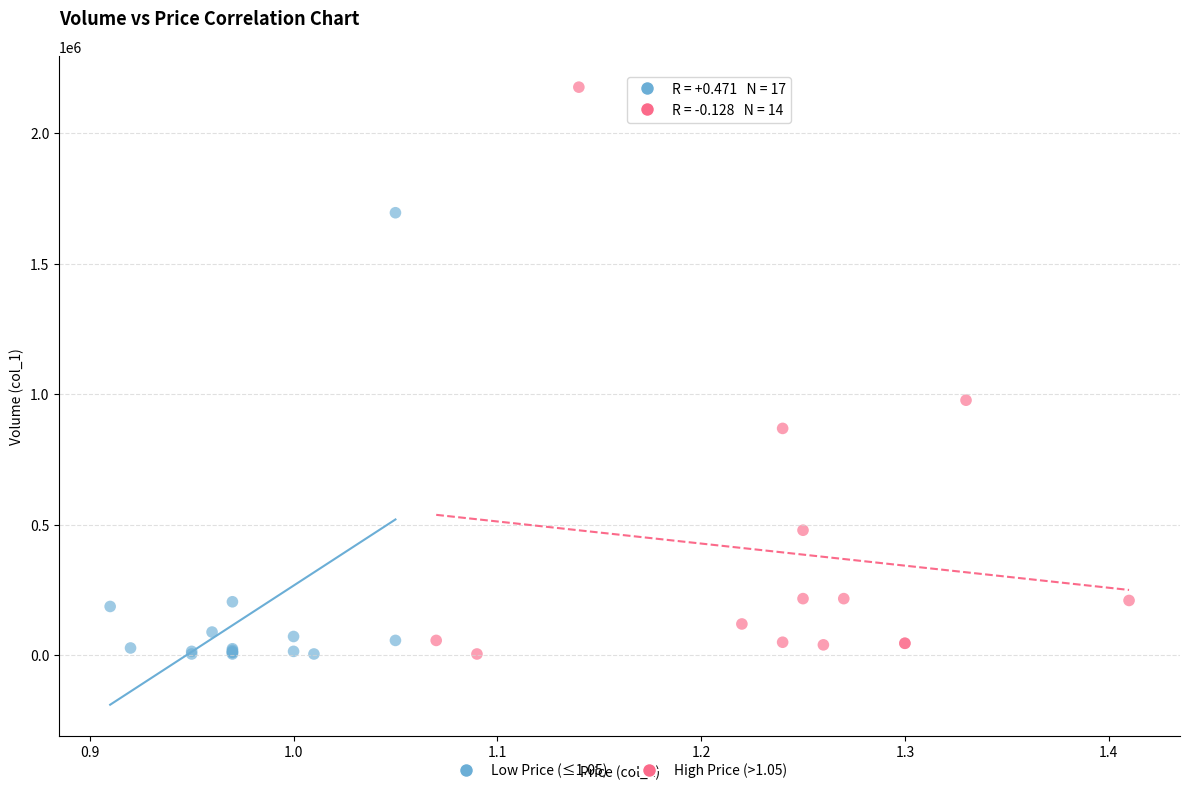

Which series contains the highest Y value?

High Price (>1.05)